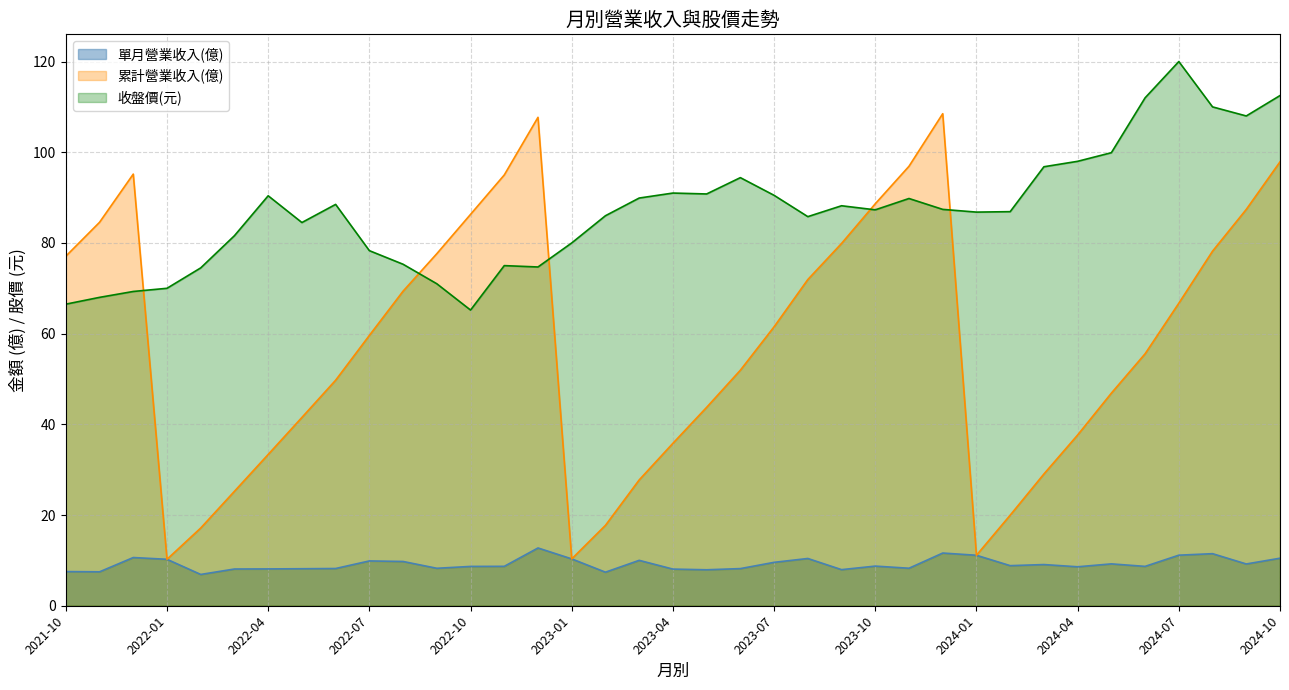

Reading right to left, what are all the values shown in this chart?

單月營業收入(億): 10.5	9.2	11.5	11.2	8.7	9.2	8.6	9.1	8.8	11.1	11.6	8.3	8.7	8.0	10.4	9.6	8.2	7.9	8.1	10.0	7.4	10.3	12.7	8.7	8.7	8.3	9.8	9.9	8.2	8.2	8.1	8.1	6.9	10.2	10.6	7.5	7.5
累計營業收入(億): 97.9	87.4	78.2	66.7	55.6	46.9	37.6	29.1	20.0	11.1	108.5	96.9	88.6	79.9	71.9	61.5	51.9	43.8	35.8	27.7	17.7	10.3	107.7	95.0	86.3	77.6	69.4	59.6	49.7	41.5	33.4	25.2	17.1	10.2	95.2	84.5	77.1
收盤價(元): 112.5	108.0	110.0	120.0	112.0	99.9	98.0	96.8	86.9	86.8	87.4	89.8	87.3	88.2	85.8	90.5	94.4	90.8	91.0	89.9	86.0	80.0	74.7	75.0	65.2	71.0	75.3	78.3	88.5	84.5	90.4	81.6	74.5	70.0	69.3	68.0	66.5